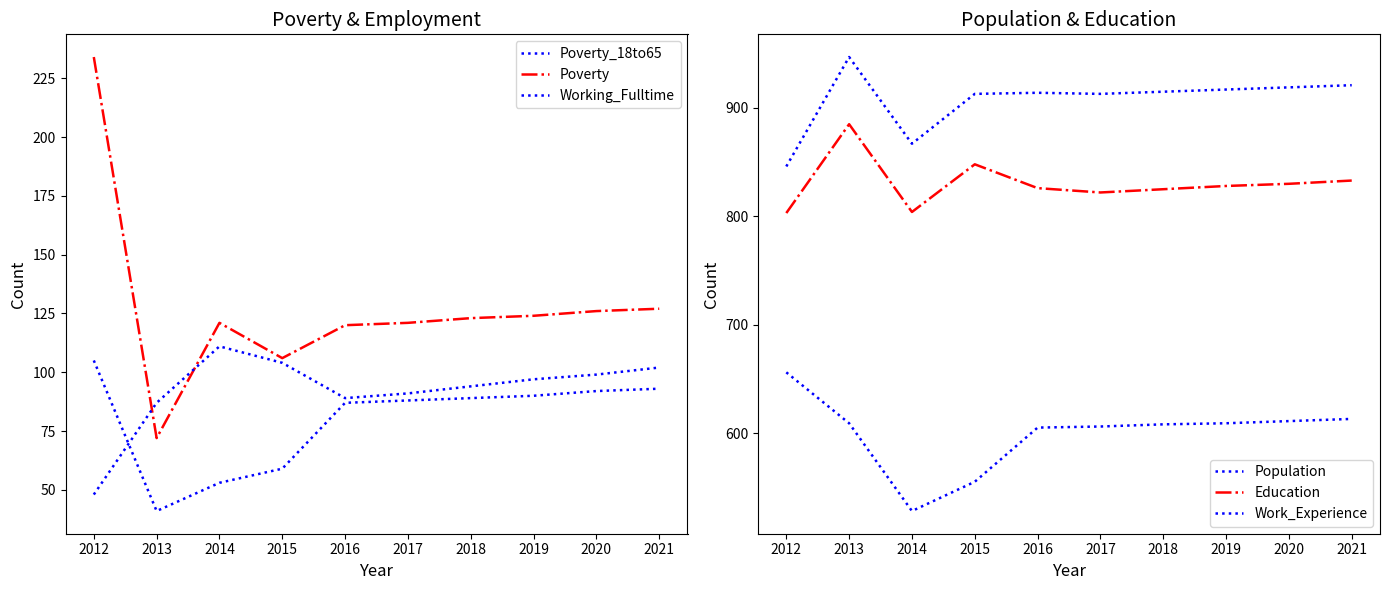

Where is Education nearest to the value 844?

2015